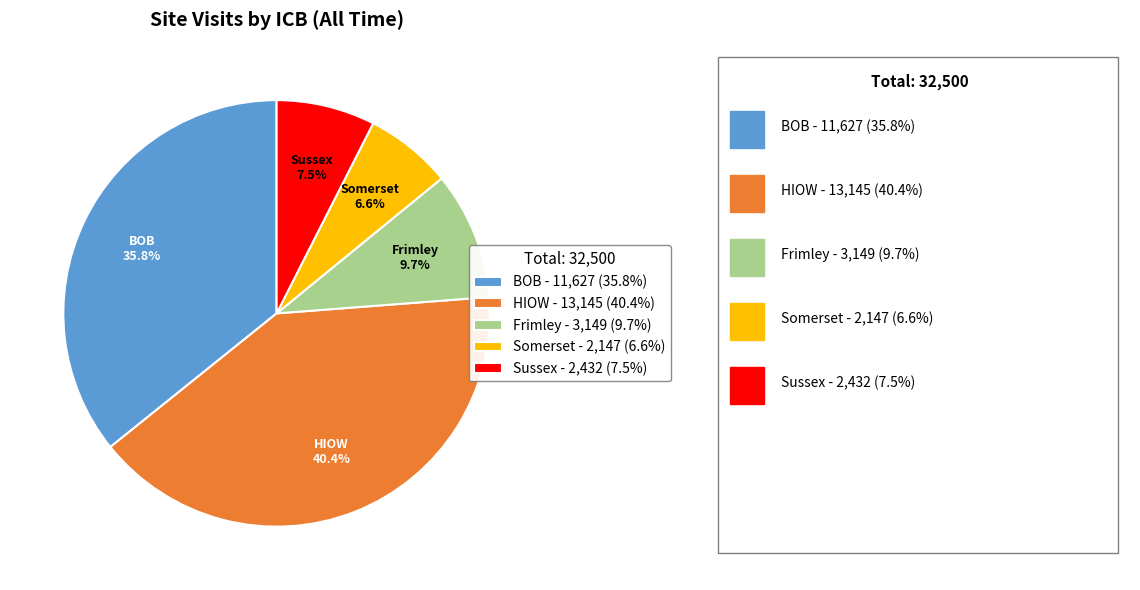

What is the smallest slice in the pie chart?

Somerset